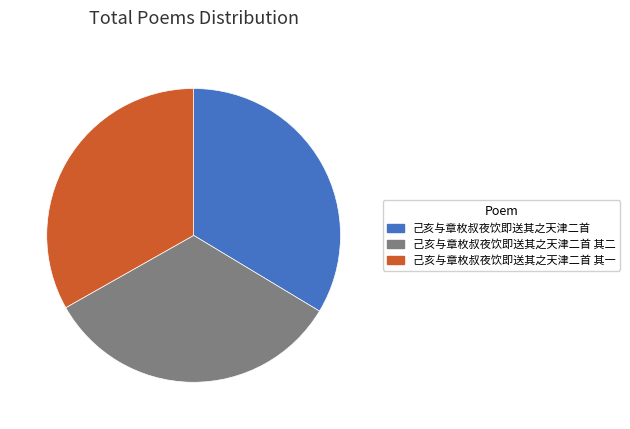

Is it true that 己亥与章枚叔夜饮即送其之天津二首 is 22% of the pie?

False